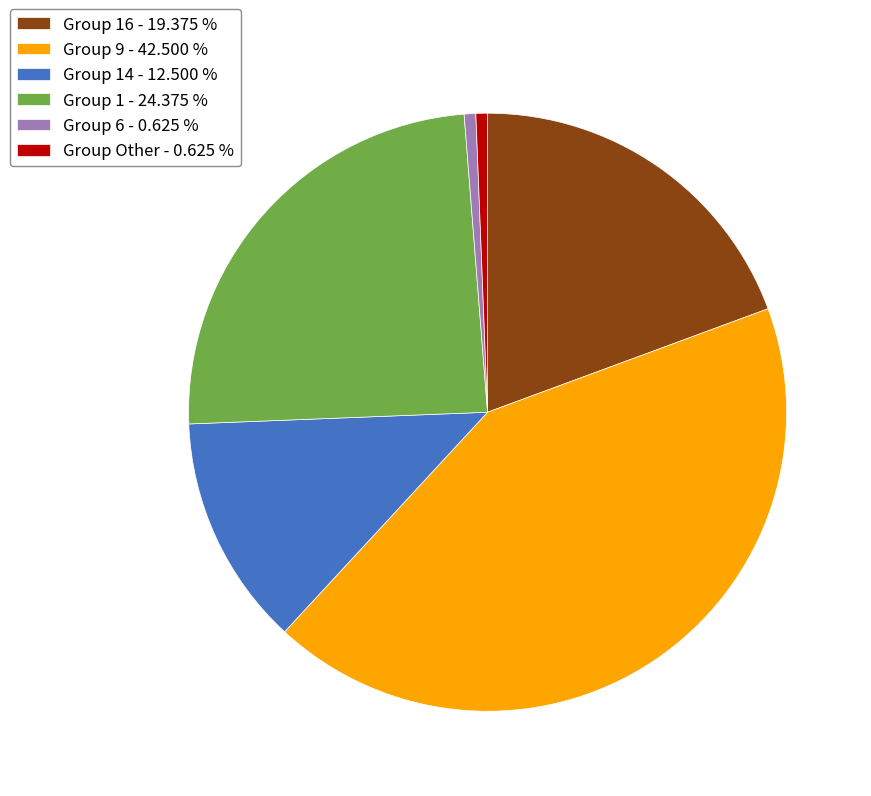

Which slice is the largest?

Group 9 - 42.500 %